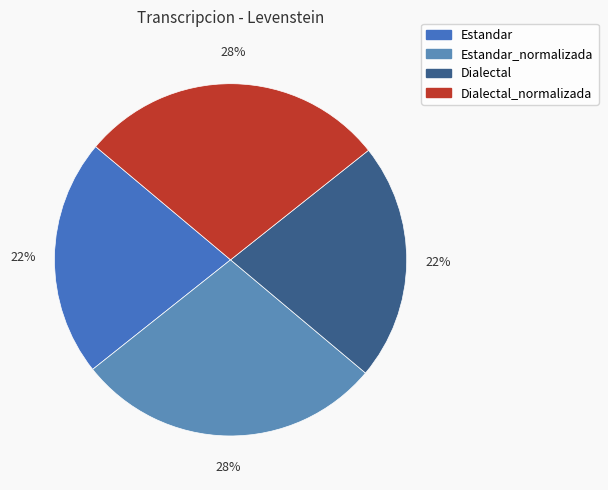

Count the number of slices in the pie.

4